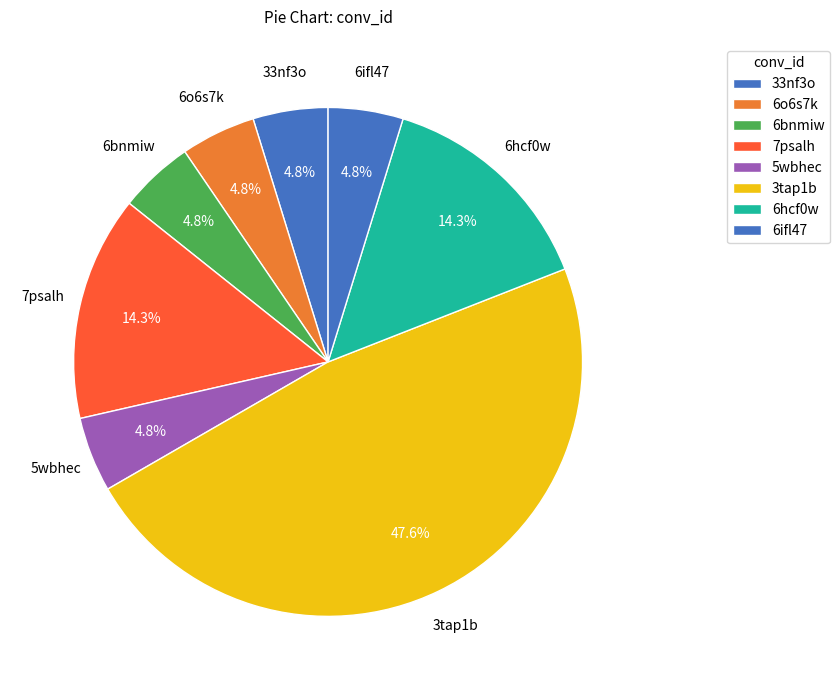

How many slices are in this pie chart?

8